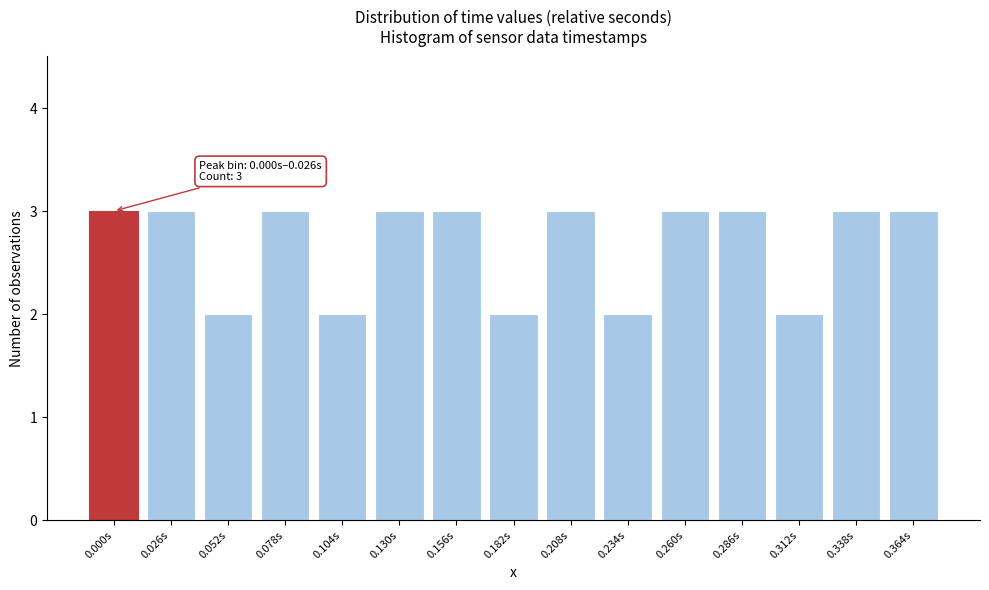

Reading right to left, transcribe all the data shown in this chart.

0.364s=3	0.338s=3	0.312s=2	0.286s=3	0.260s=3	0.234s=2	0.208s=3	0.182s=2	0.156s=3	0.130s=3	0.104s=2	0.078s=3	0.052s=2	0.026s=3	0.000s=3